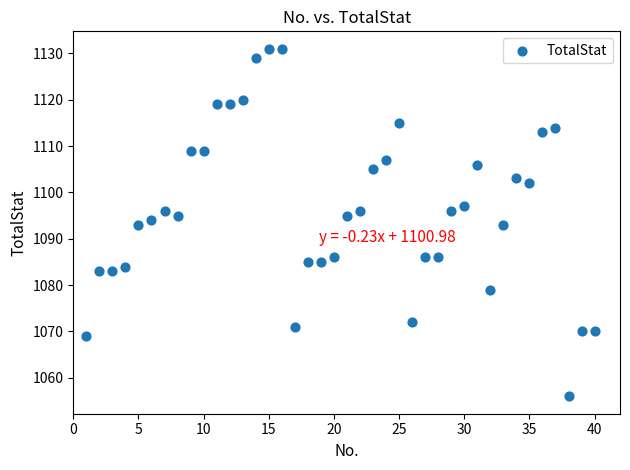

What is the range of X values (max minus min)?

39